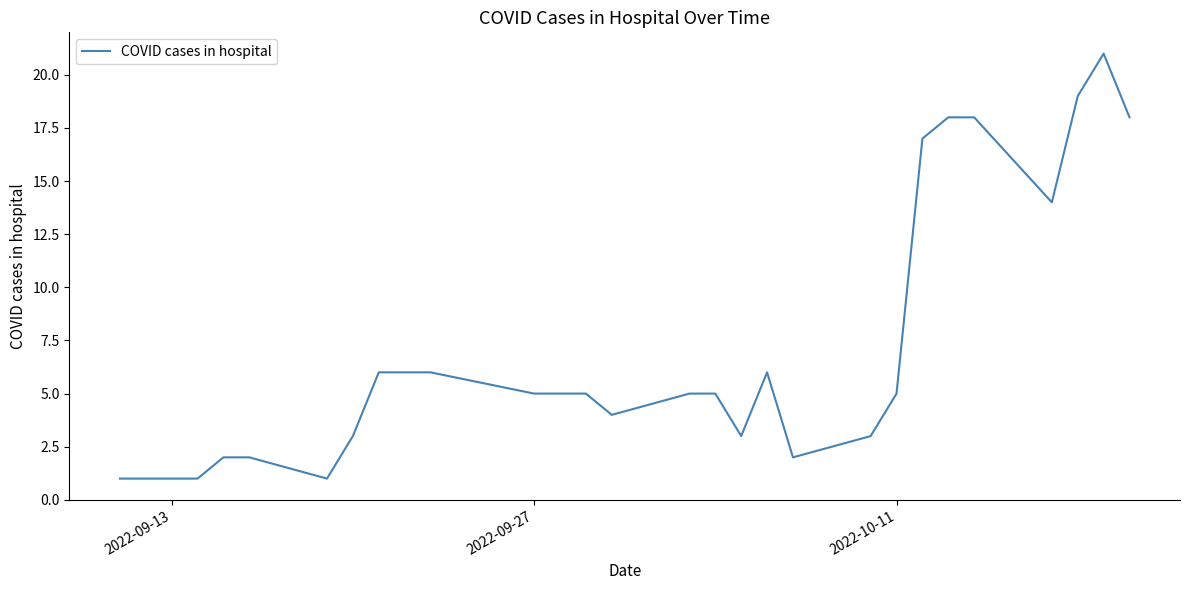

How many lines are shown in the chart?

1